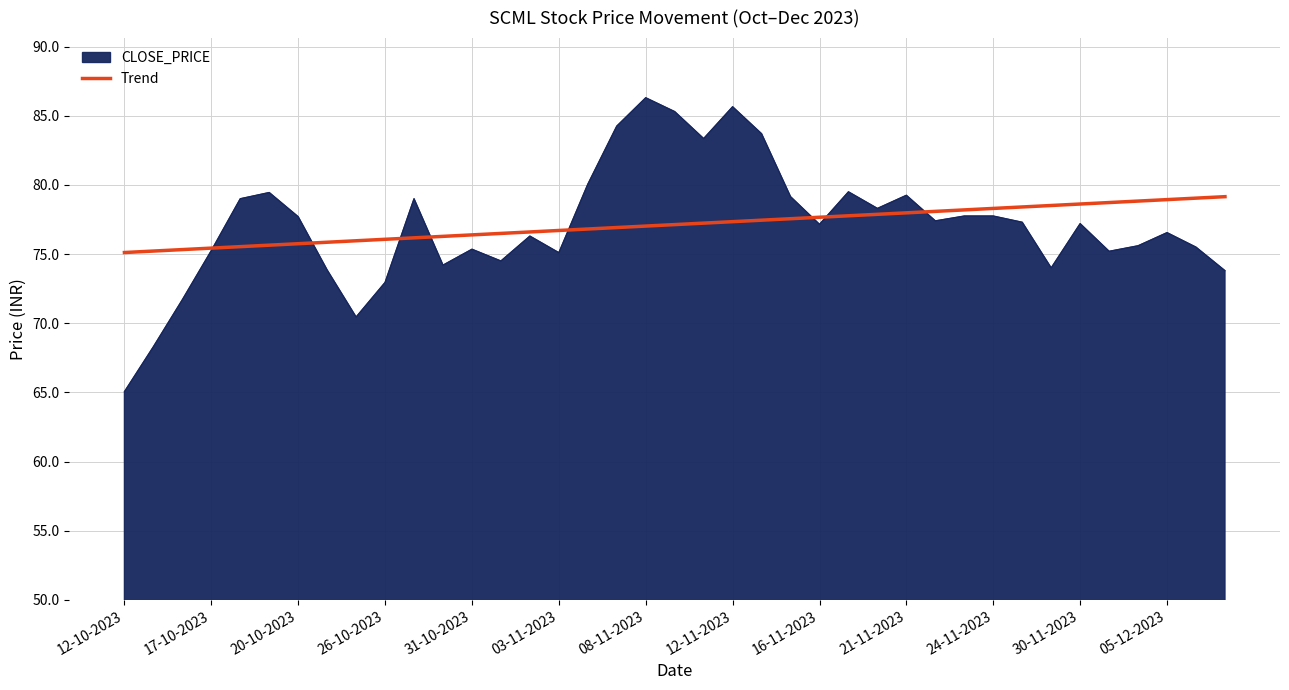

Rank the series by their maximum value, from lowest to highest.

Trend, CLOSE_PRICE